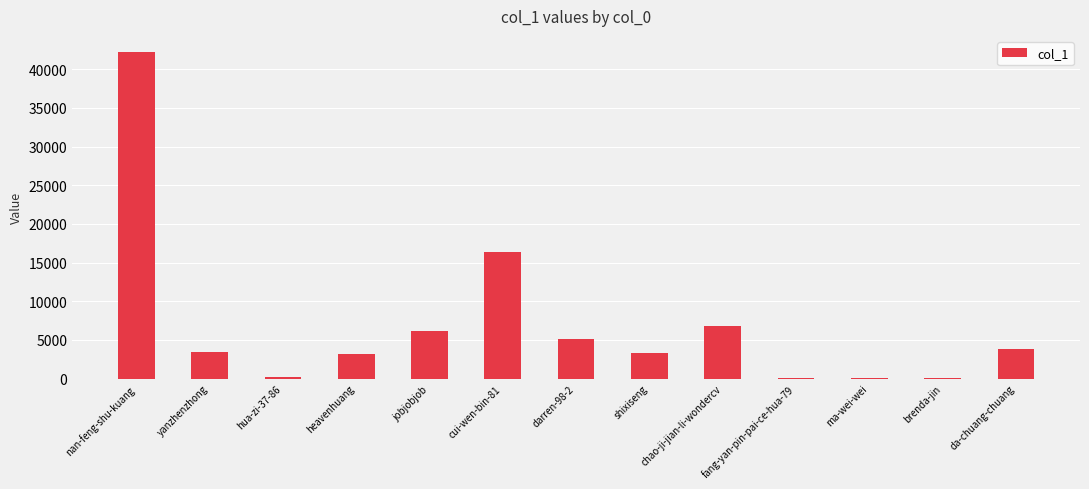

What is the ratio of the value at chao-ji-jian-li-wondercv to the value at heavenhuang?

2.1